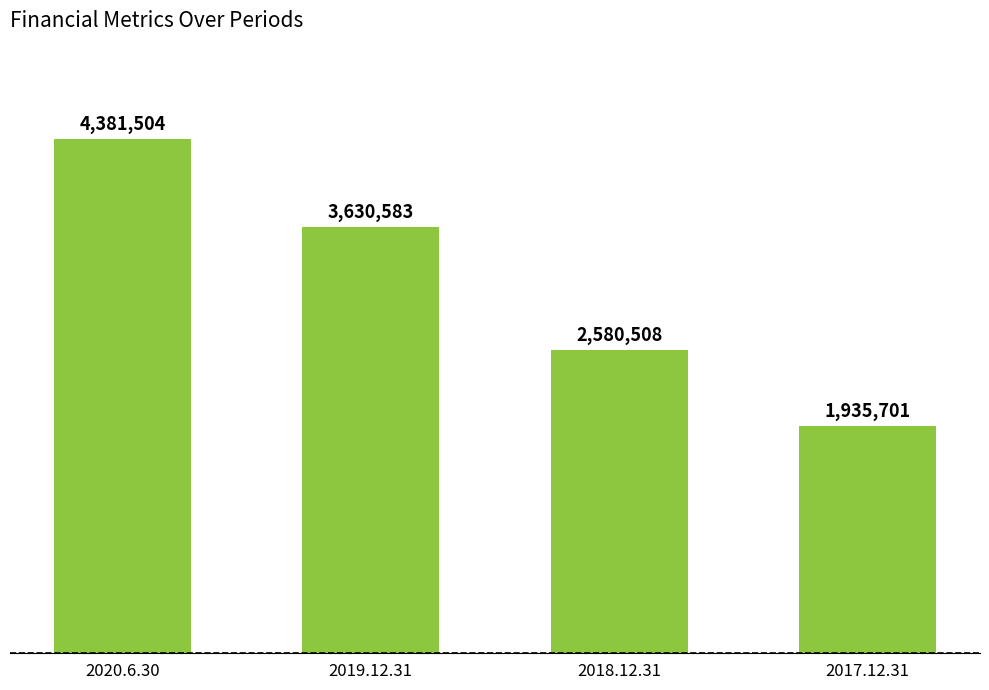

Is it true that the value at 2018.12.31 is 1271427?

False